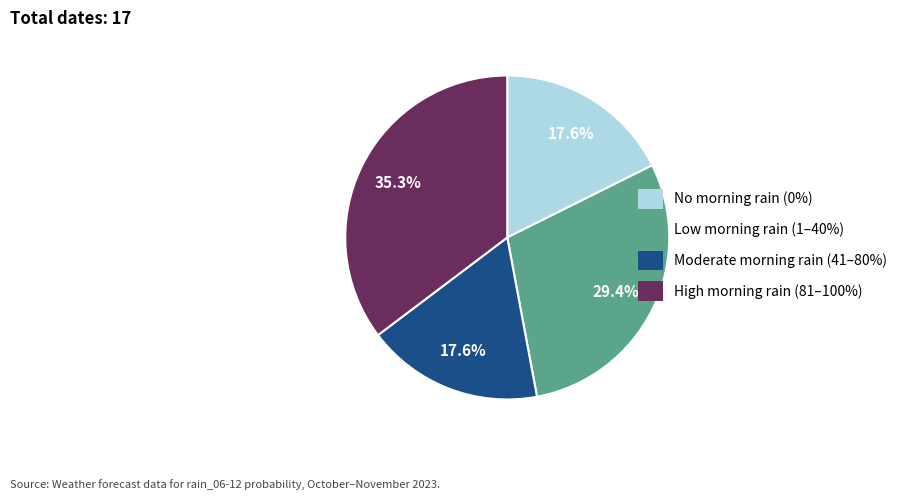

Is there a majority slice in this chart?

No